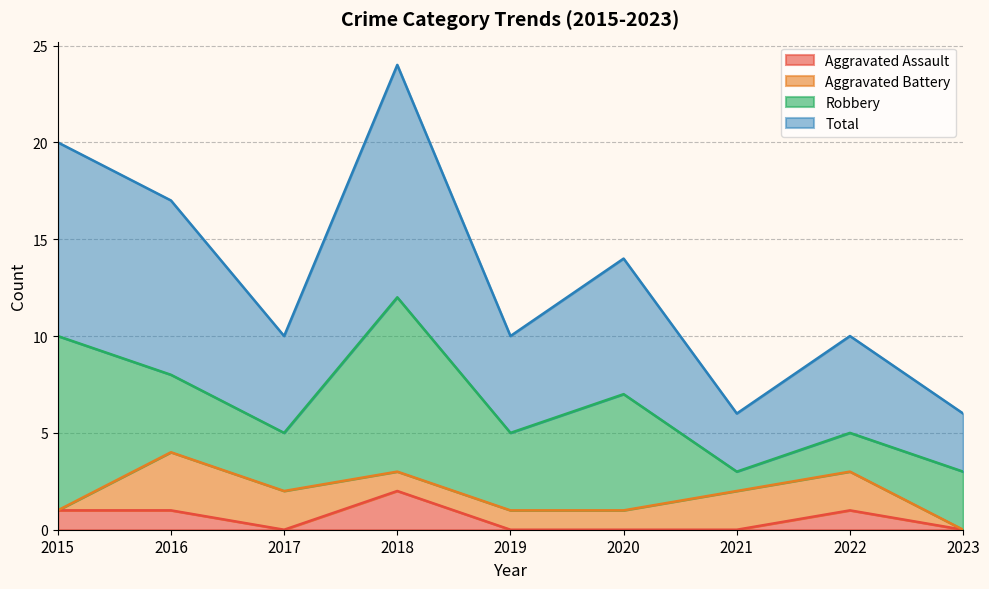

True or false: Total and Aggravated Assault intersect in this chart.

False